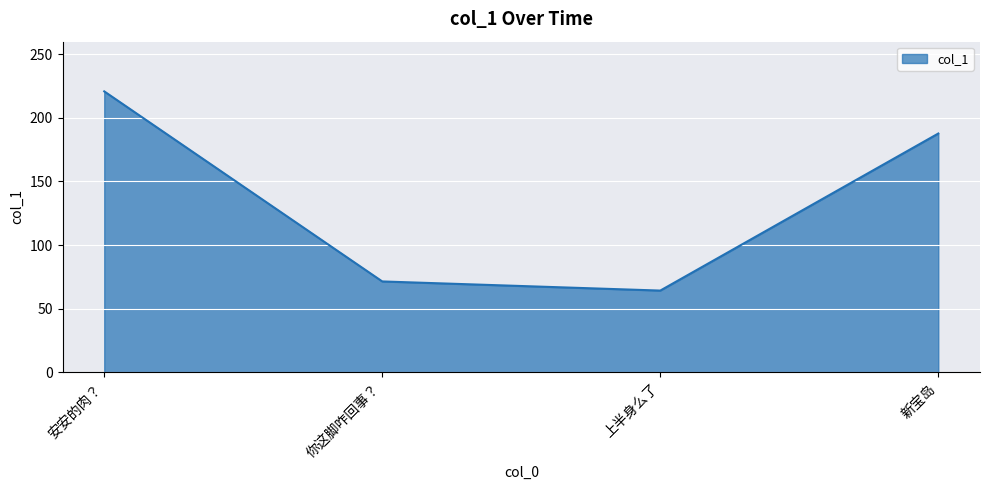

Rank the categories by value from lowest to highest.

上半身么了, 你这脚咋回事？, 新宝岛, 安安的肉？